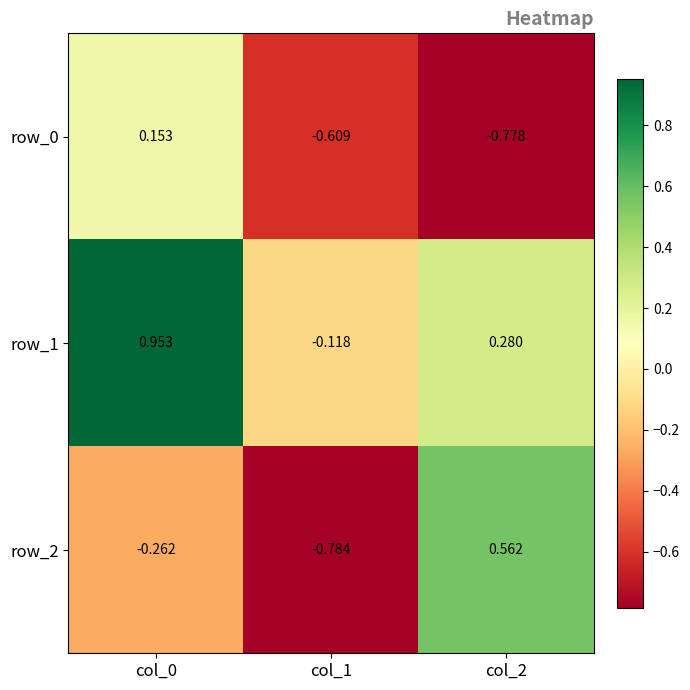

True or false: row_1 has a value of 0.1 at col_2.

False